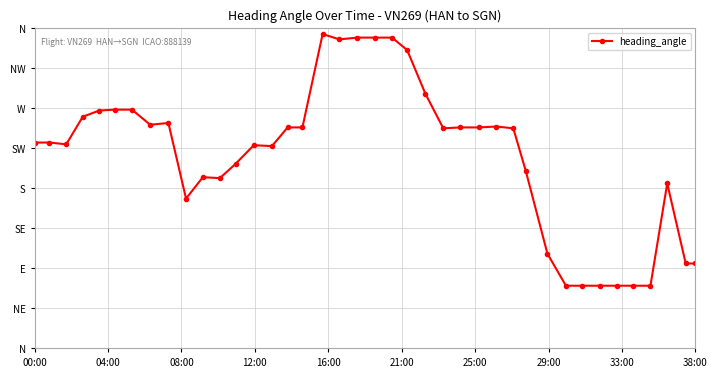

Is this an area chart (filled region under the line)?

No